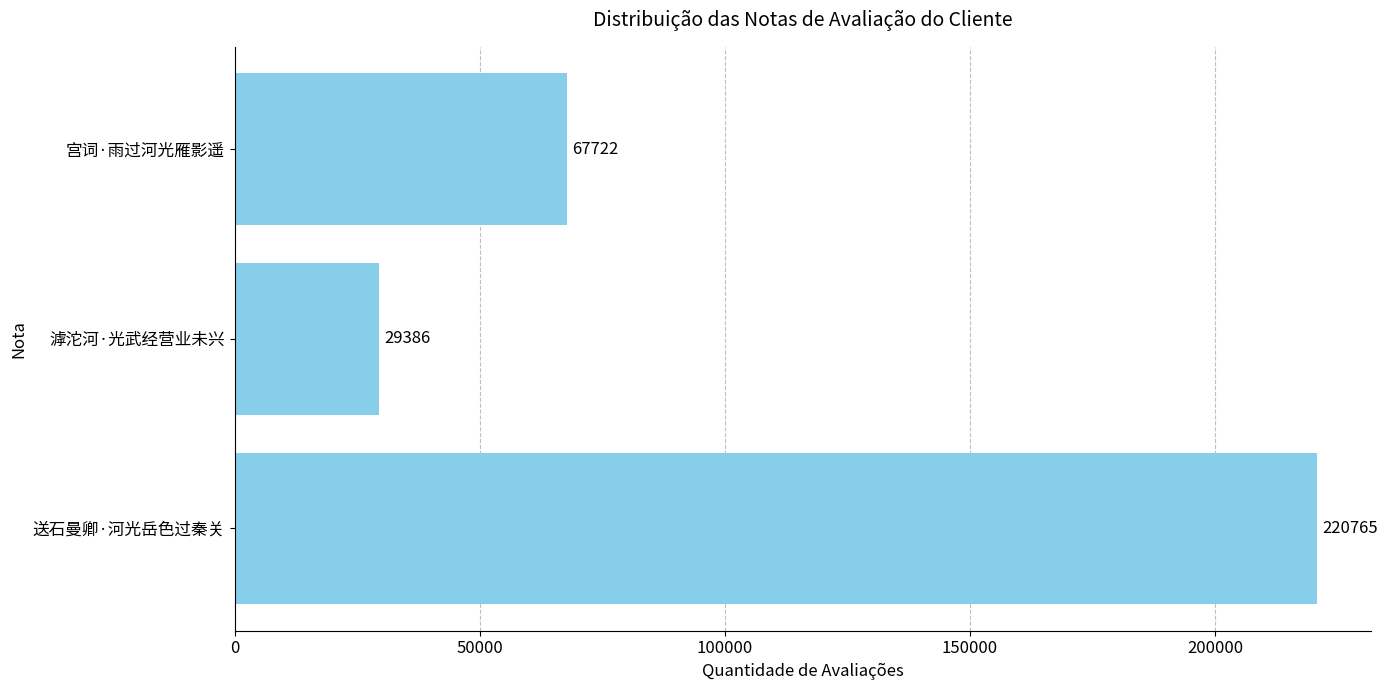

What is the maximum value shown in the chart?

220765